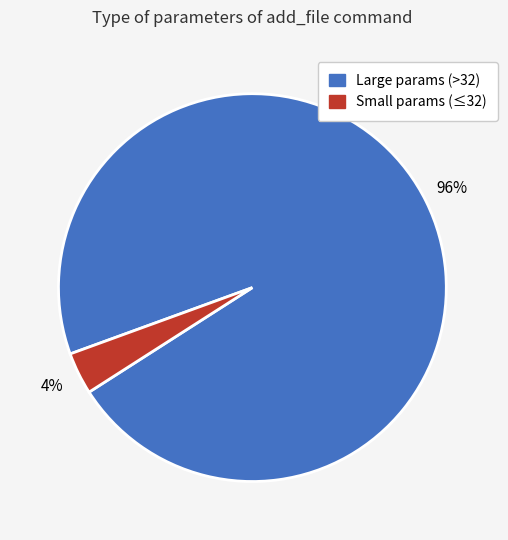

Does any single category account for the majority?

Yes